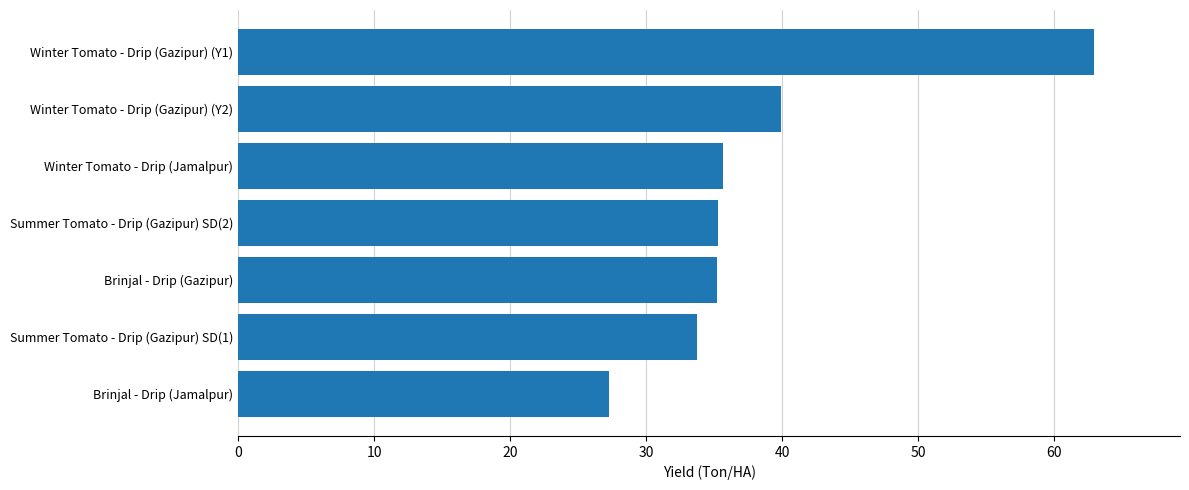

Which has a higher value, Summer Tomato - Drip (Gazipur) SD(1) or Winter Tomato - Drip (Jamalpur)?

Winter Tomato - Drip (Jamalpur)